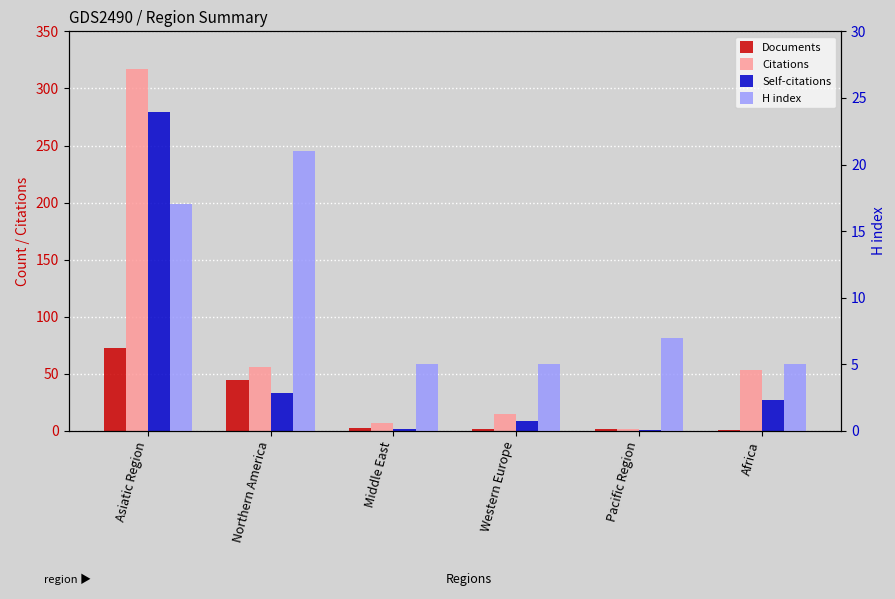

List the series in order of their peak value, highest first.

Citations, Self-citations, Documents, H index